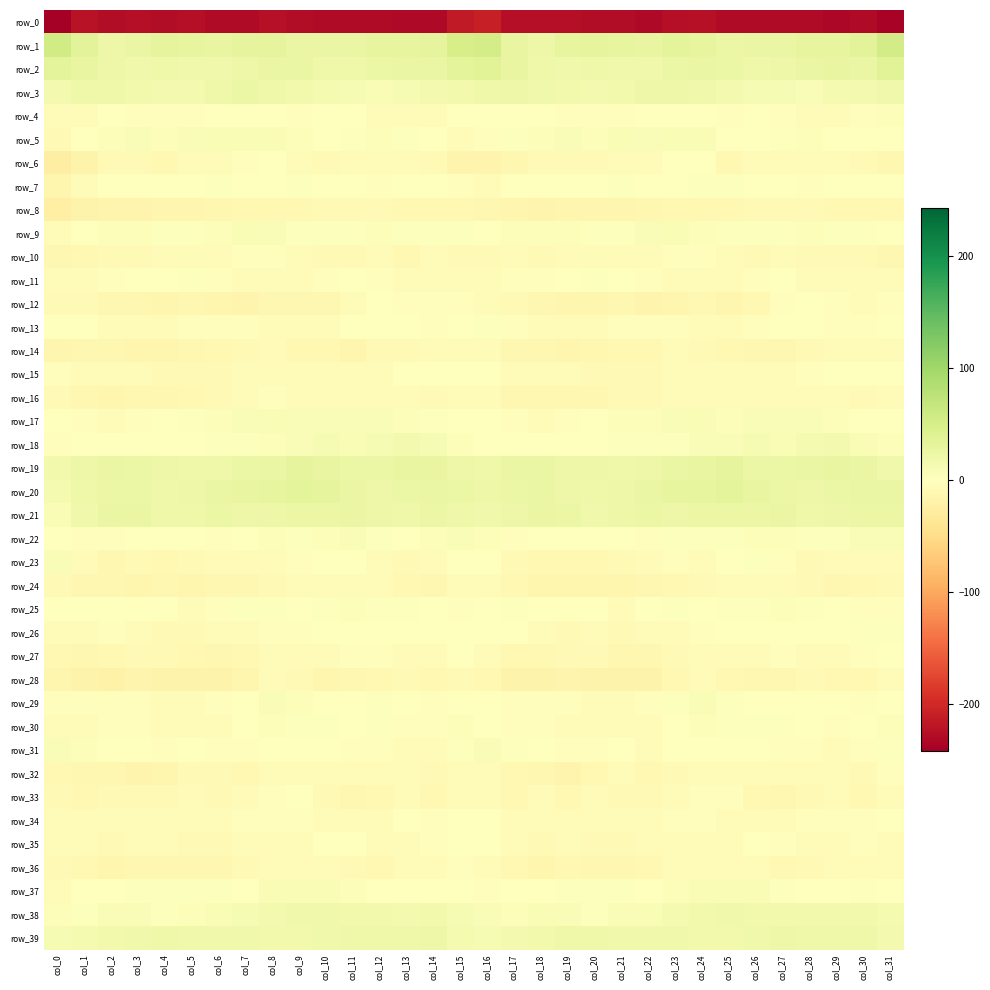

Rank the series by their maximum value, from highest to lowest.

row_1, row_2, row_20, row_19, row_21, row_3, row_39, row_38, row_18, row_9, row_37, row_5, row_29, row_17, row_22, row_31, row_23, row_30, row_4, row_25, row_7, row_26, row_11, row_13, row_15, row_27, row_6, row_35, row_34, row_33, row_12, row_32, row_10, row_36, row_16, row_14, row_28, row_24, row_8, row_0